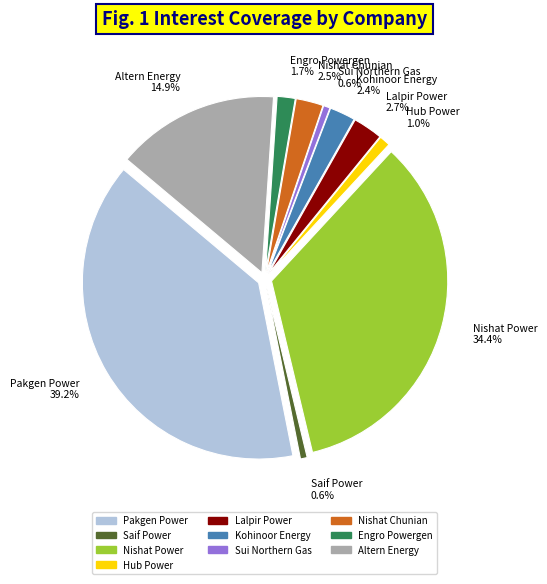

Is there any slice that represents more than half of the pie?

No